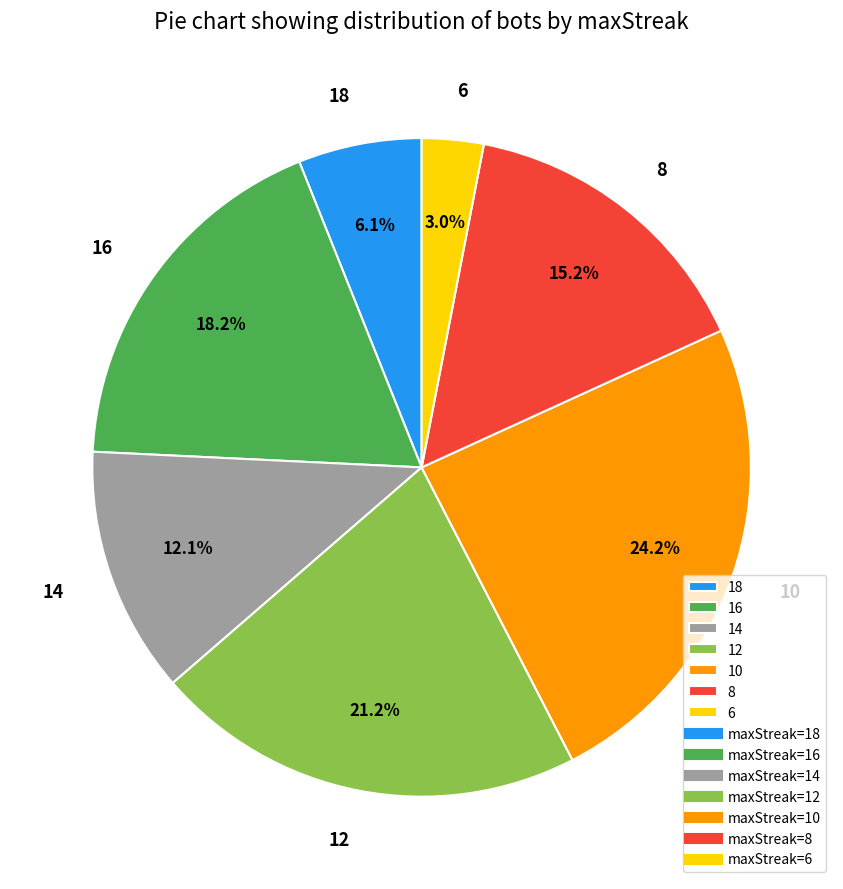

Does 10 represent more than half of the total?

No